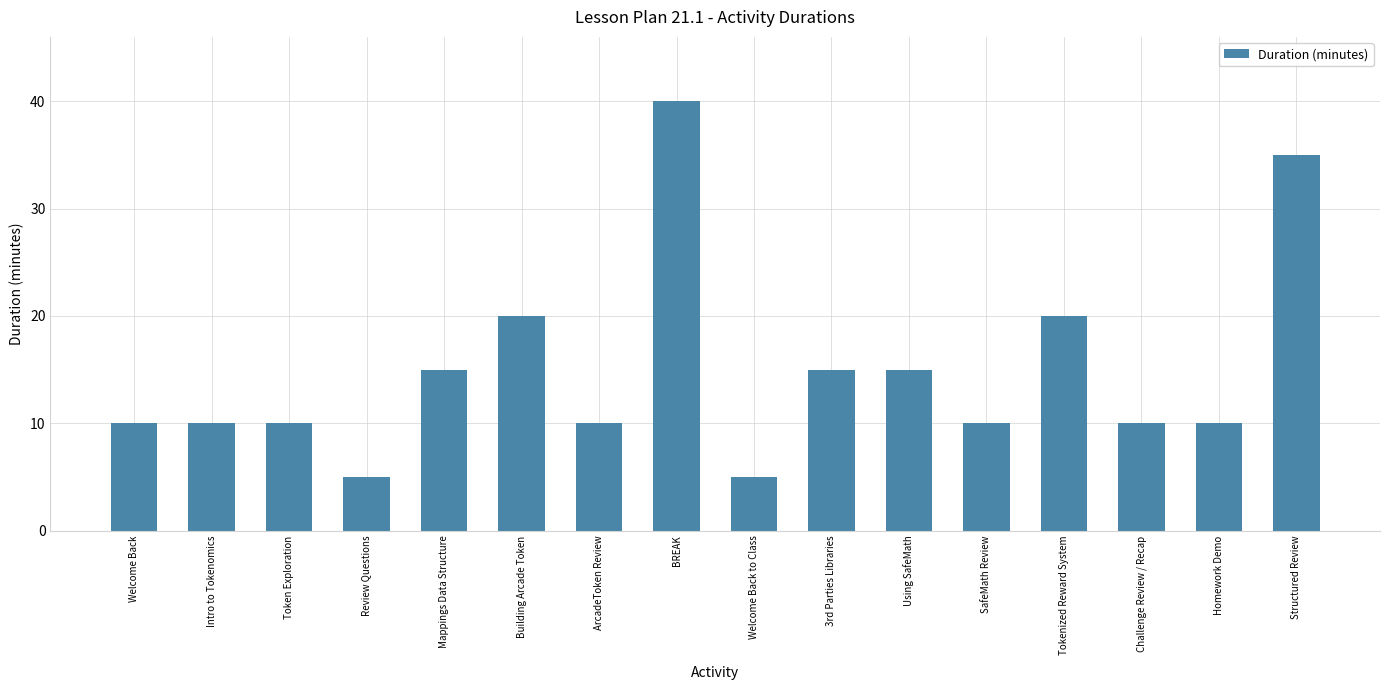

How many categories are shown in the chart?

16